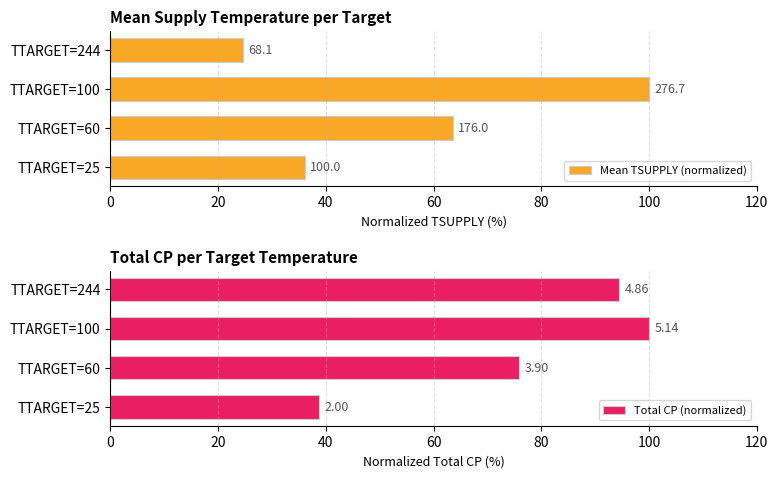

What is the difference between the maximum and minimum values in the Mean TSUPPLY (normalized) series?

75.4